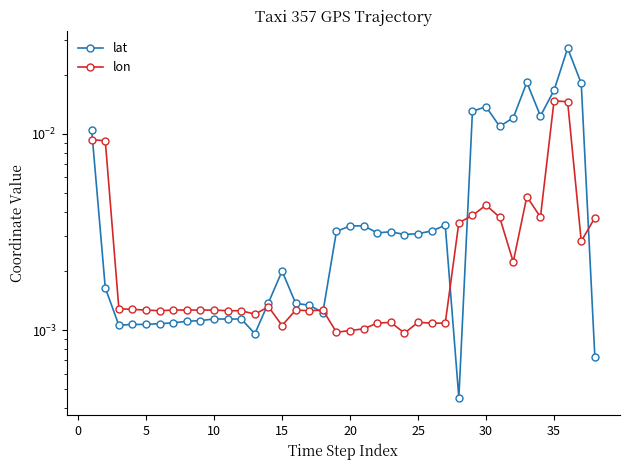

At how many categories does at least one series exceed 0?

38